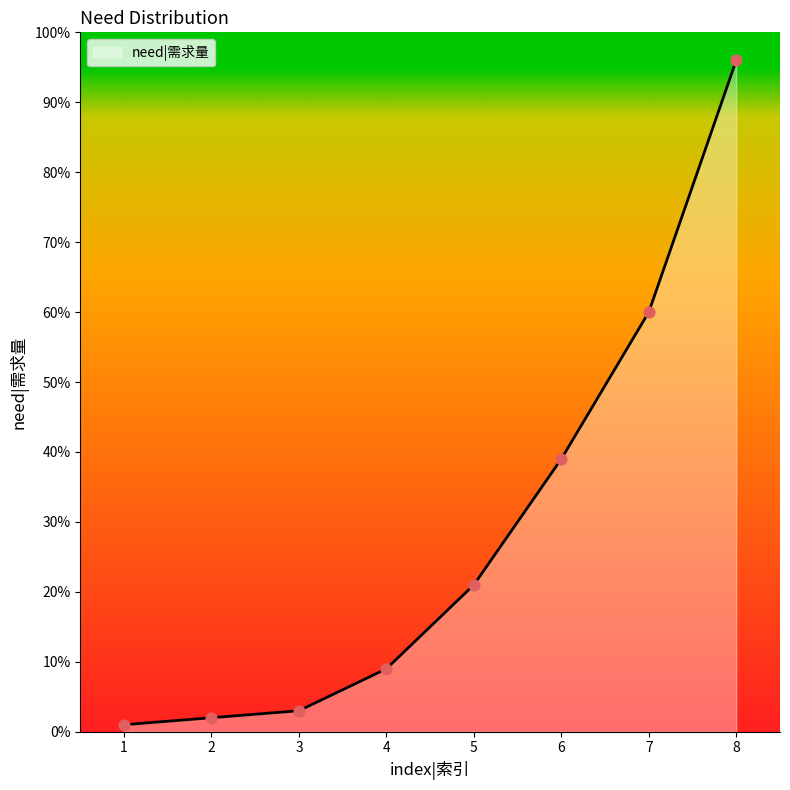

What is the change in value from 5 to 8?

+75